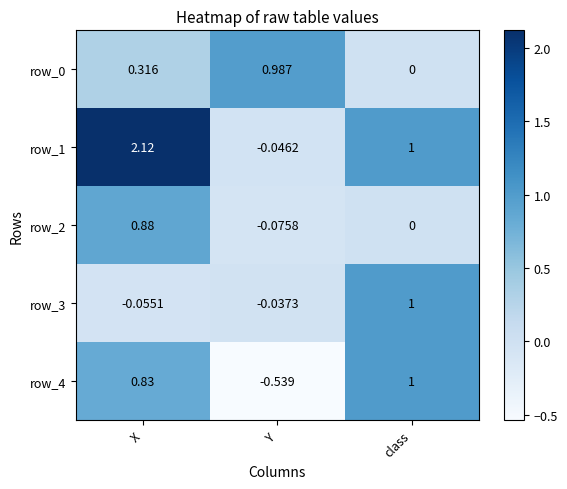

How many data points in row_4 are less than 0?

1